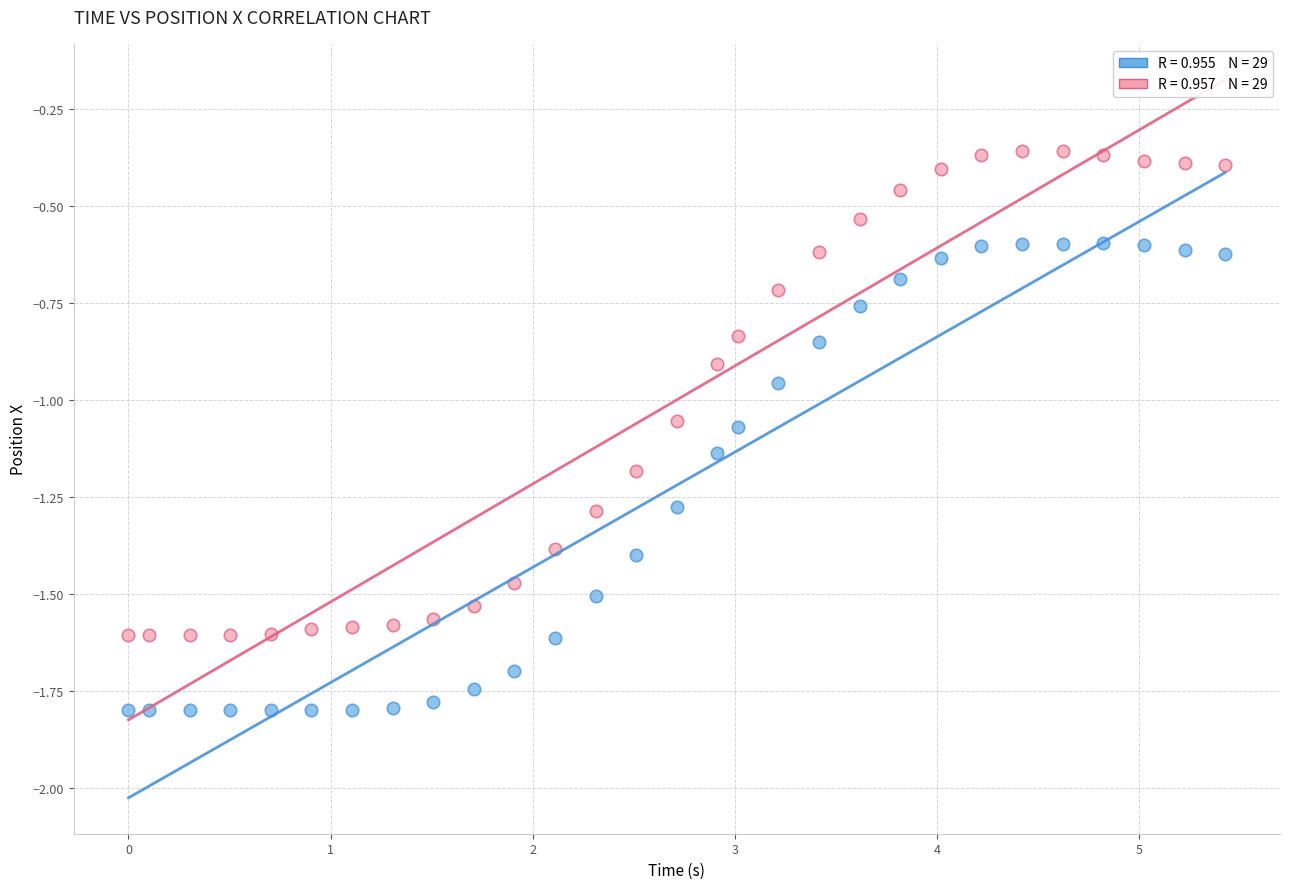

Across all data points, what is the range of Y values (max minus min)?

1.4